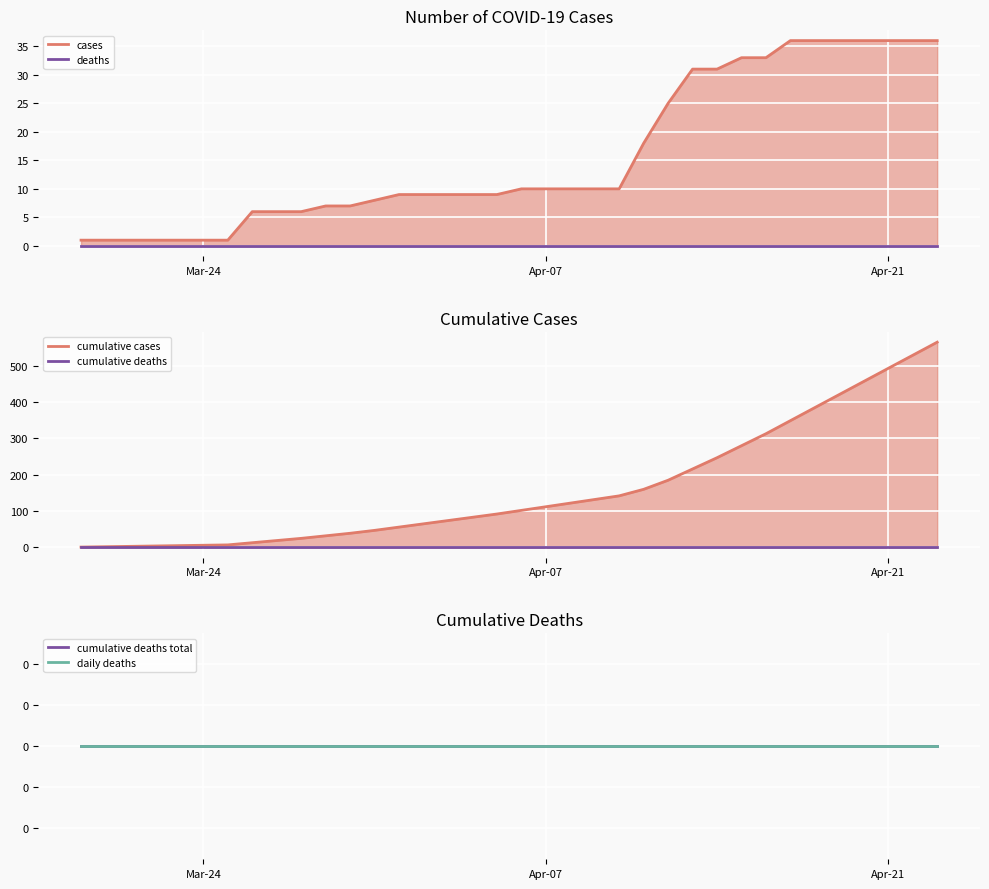

How many lines are shown in the chart?

6